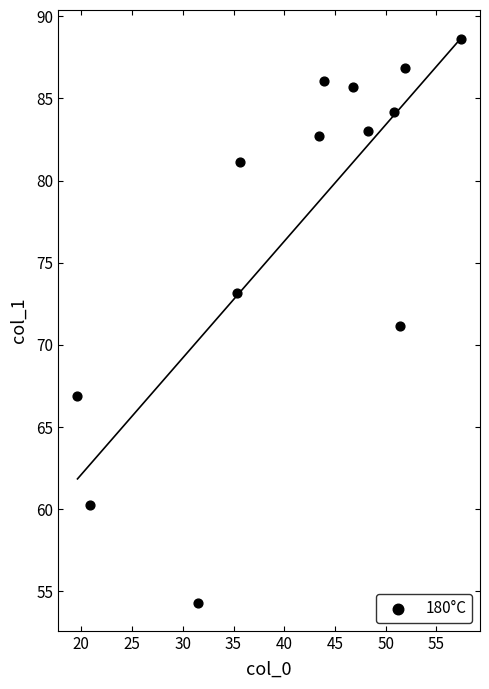

What is the range of X values (max minus min)?

37.8